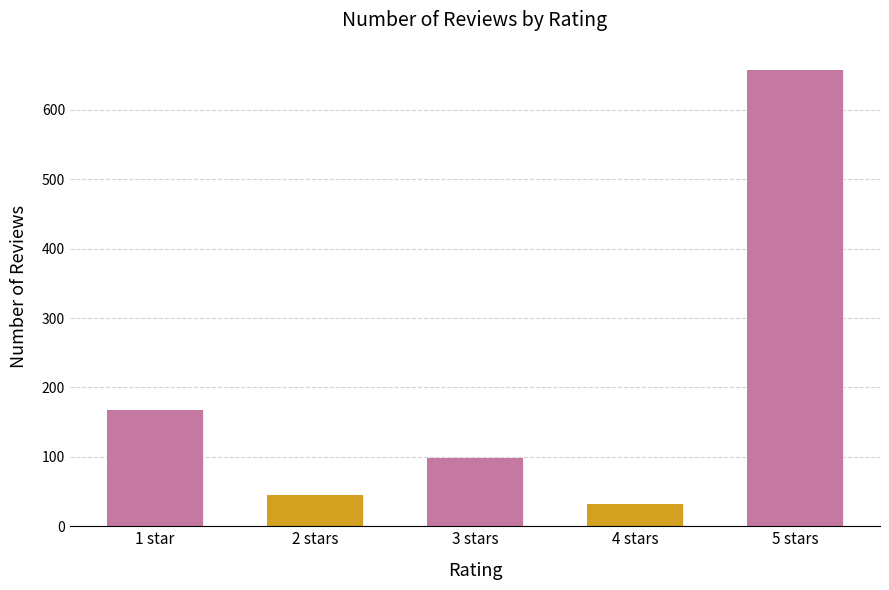

Reading left to right, what are all the values shown in this chart?

1 star=167	2 stars=45	3 stars=98	4 stars=32	5 stars=658